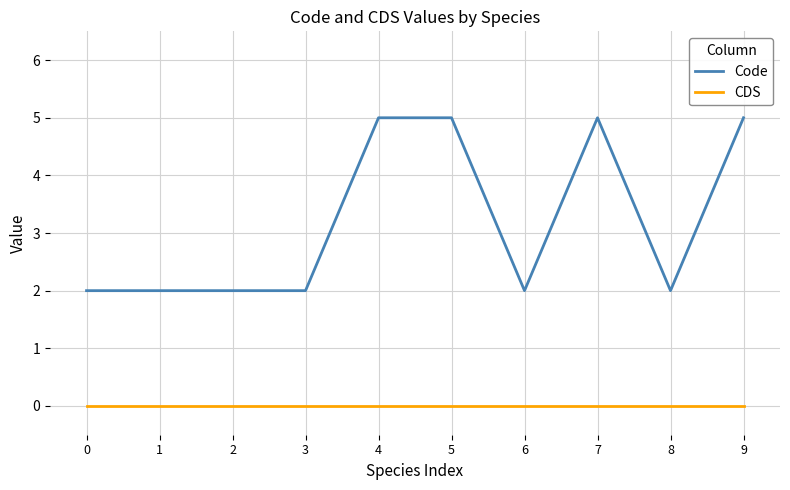

Reading left to right, list all the values displayed in this chart.

Code: 0=2	1=2	2=2	3=2	4=5	5=5	6=2	7=5	8=2	9=5
CDS: 0=0	1=0	2=0	3=0	4=0	5=0	6=0	7=0	8=0	9=0